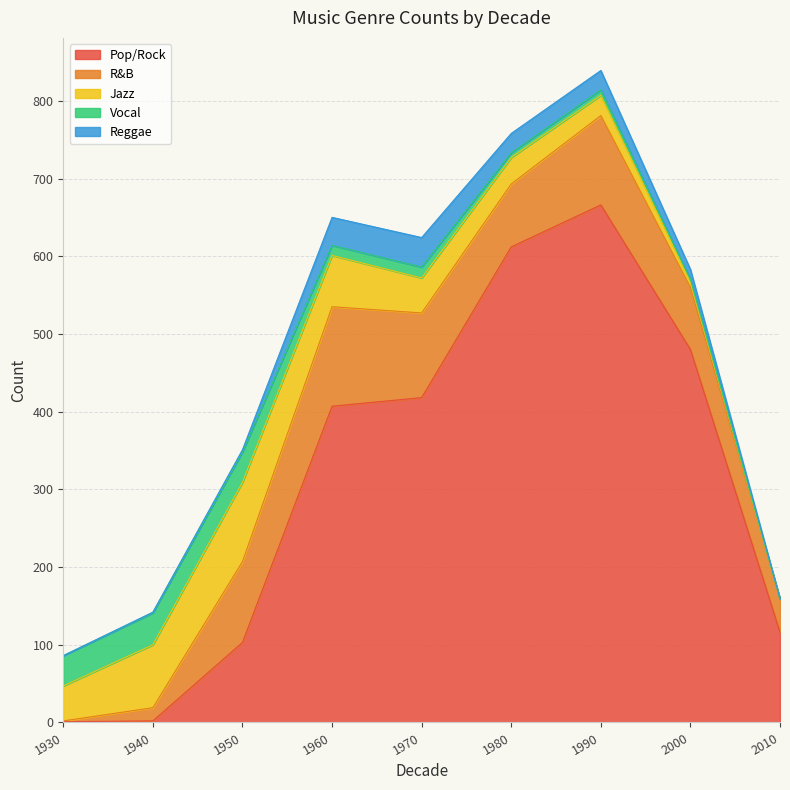

True or false: Reggae has more than 2 interior local peaks.

False